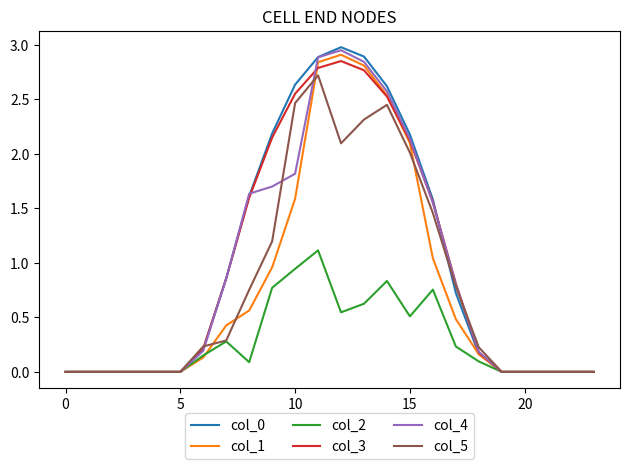

Which series has the widest spread of values?

col_0